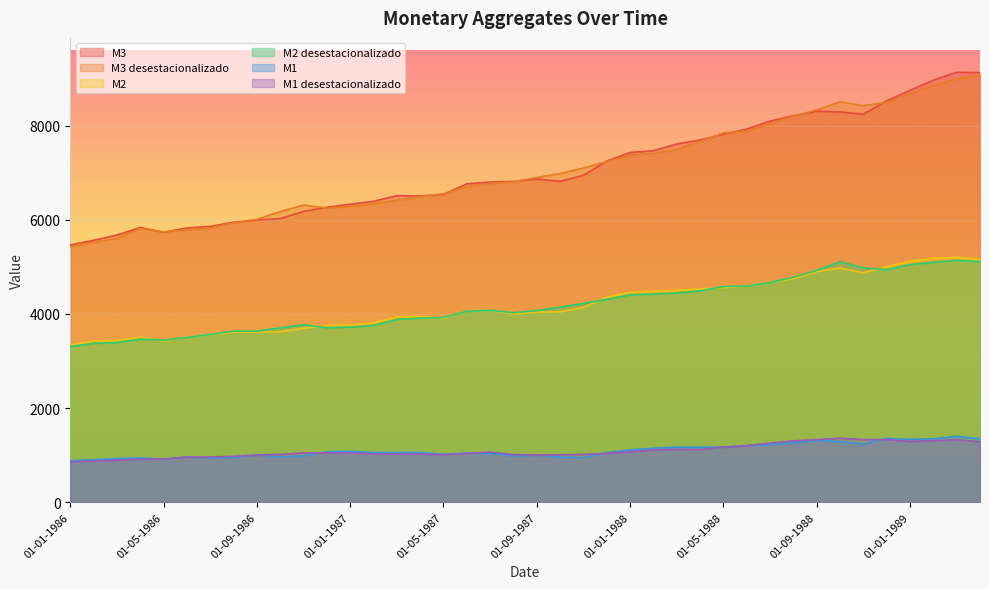

What is the label of the 20th point from the left?

01-08-1987